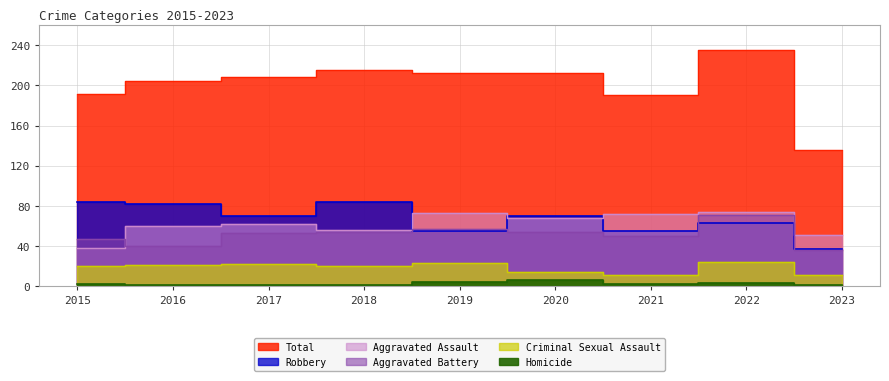

What is the total value across all series at 2015?

382